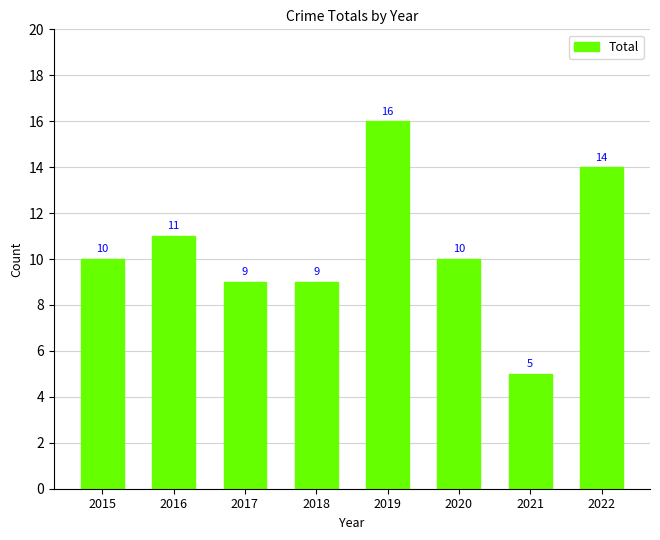

The chart shows a value of 9 at 2018. True or false?

True